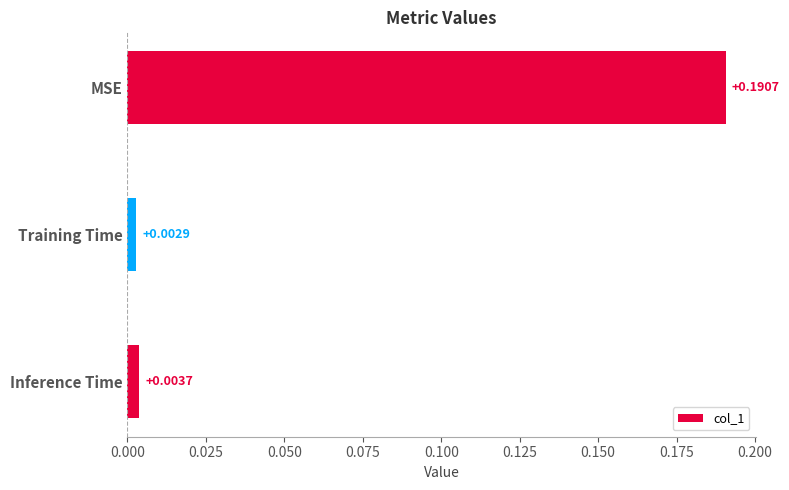

What is the label of the 2nd bar from the top?

Training Time